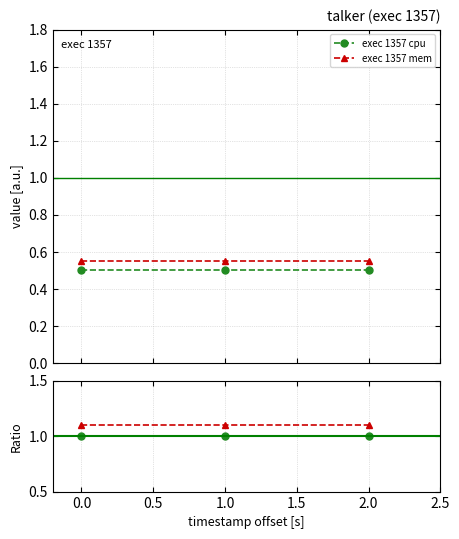

At how many categories does at least one series exceed 0?

3